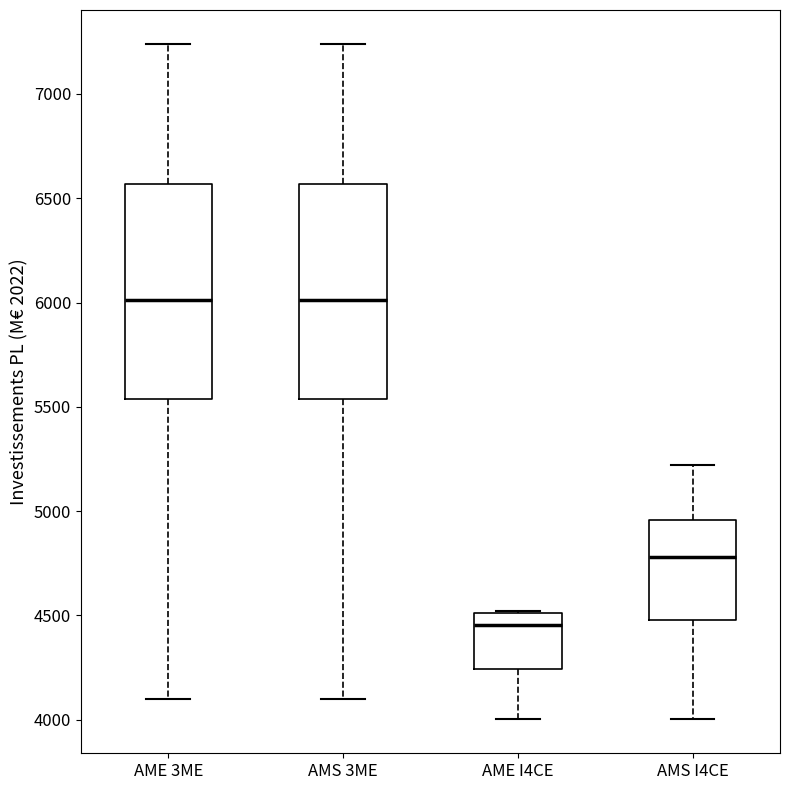

Where does the upper whisker of the box for AMS 3ME end on the y-axis? The values are not printed on the chart, so give them approximately, as read against the axis.

7250